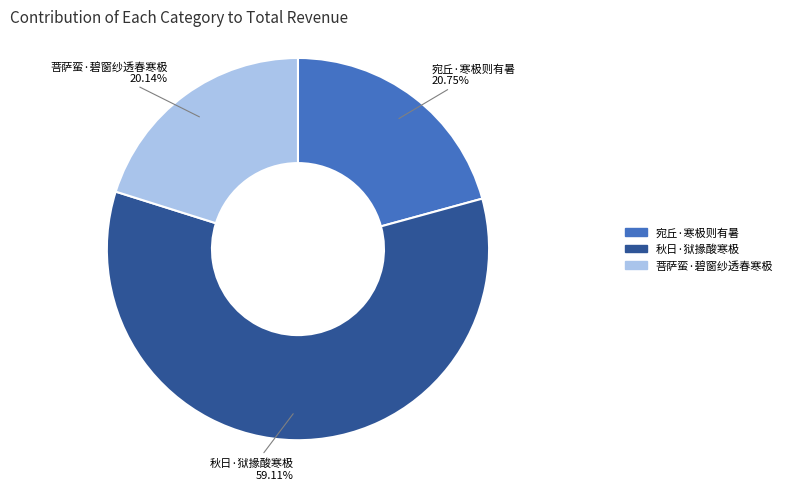

Which slice is the smallest?

菩萨蛮·碧窗纱透春寒极